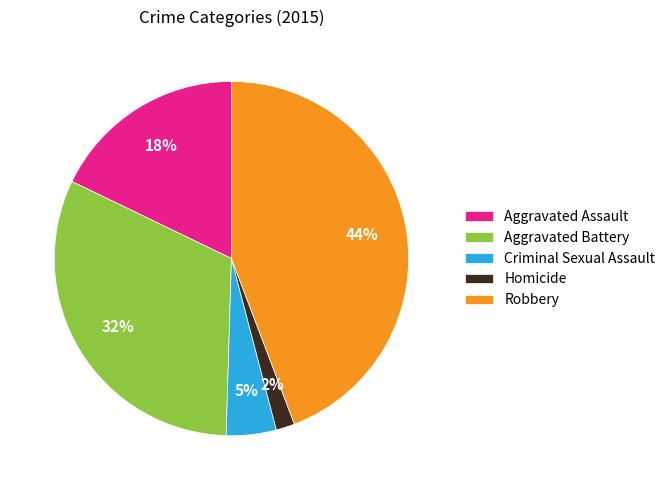

Count the number of slices in the pie.

5